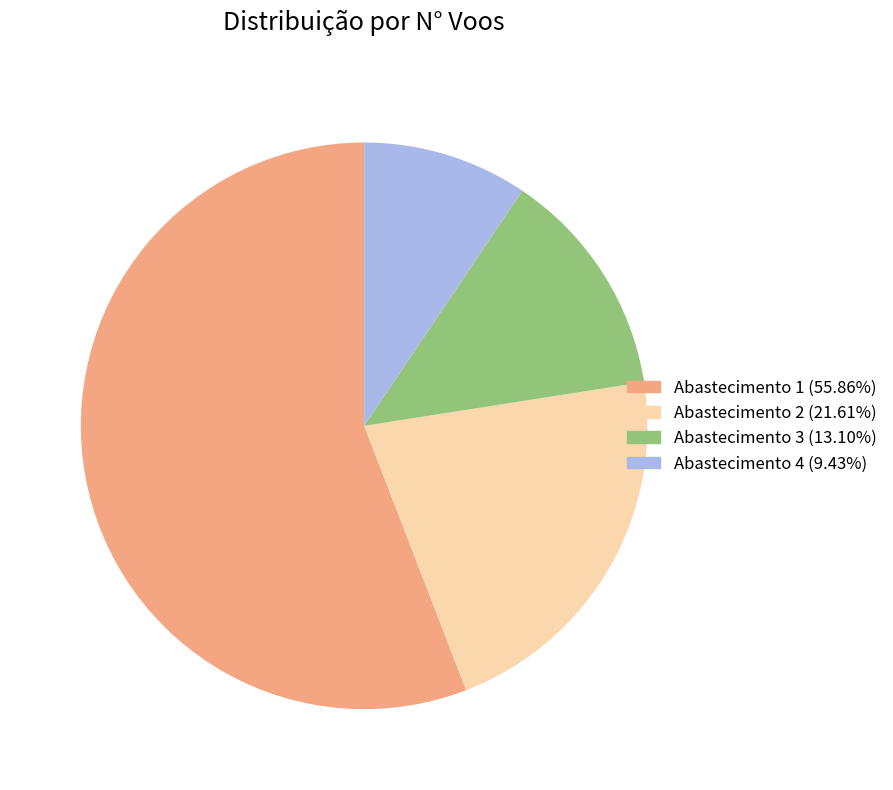

Is there any slice that represents more than half of the pie?

Yes